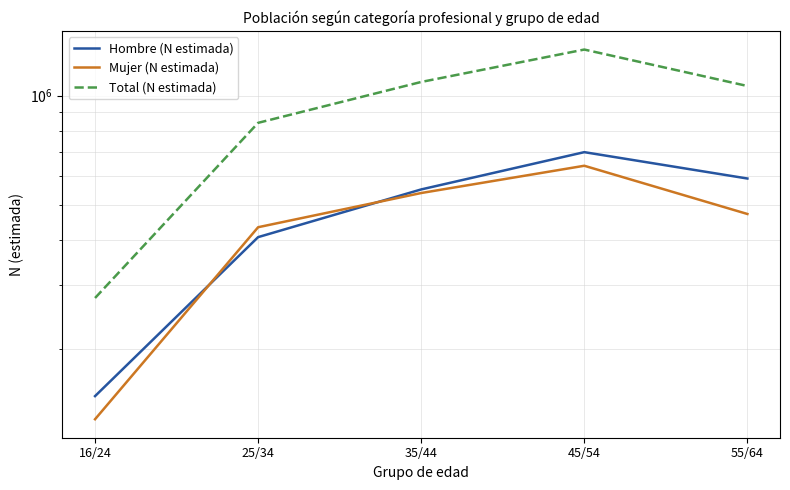

What is the label of the 3rd point from the right?

35/44